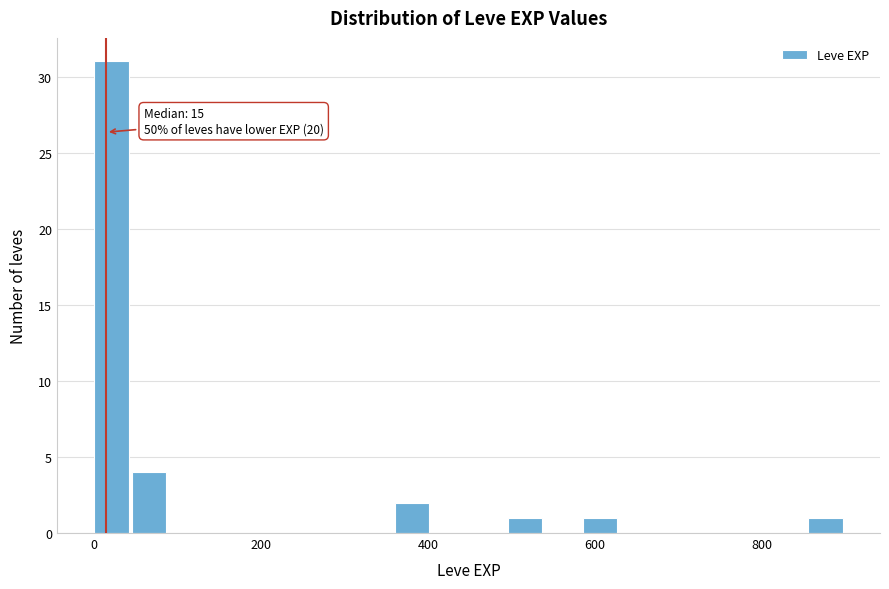

Read against the x-axis, roughly where is the centre of the tallest bar?

20